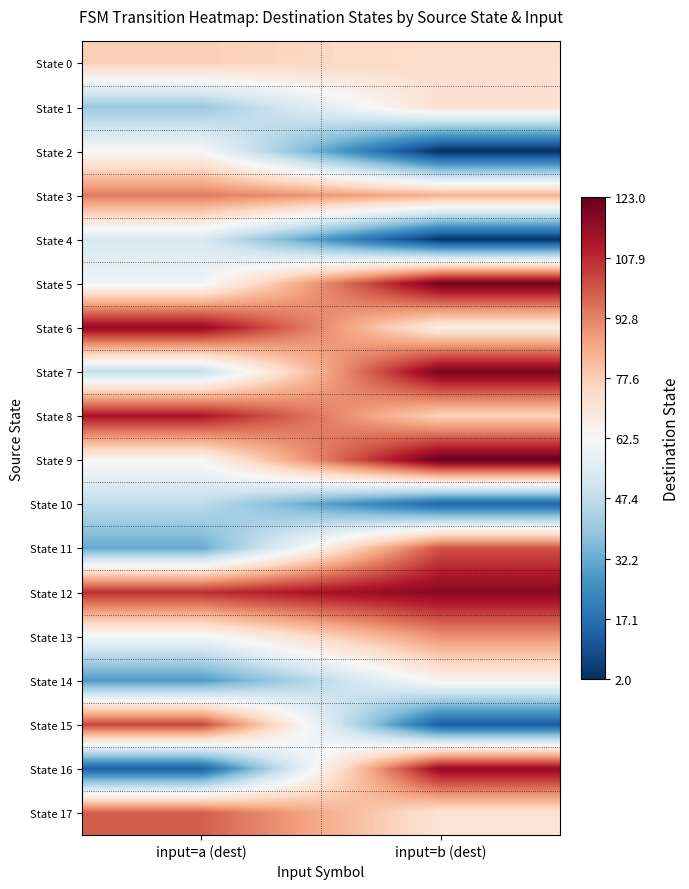

What is the total value across all series at input=b (dest)?

1328